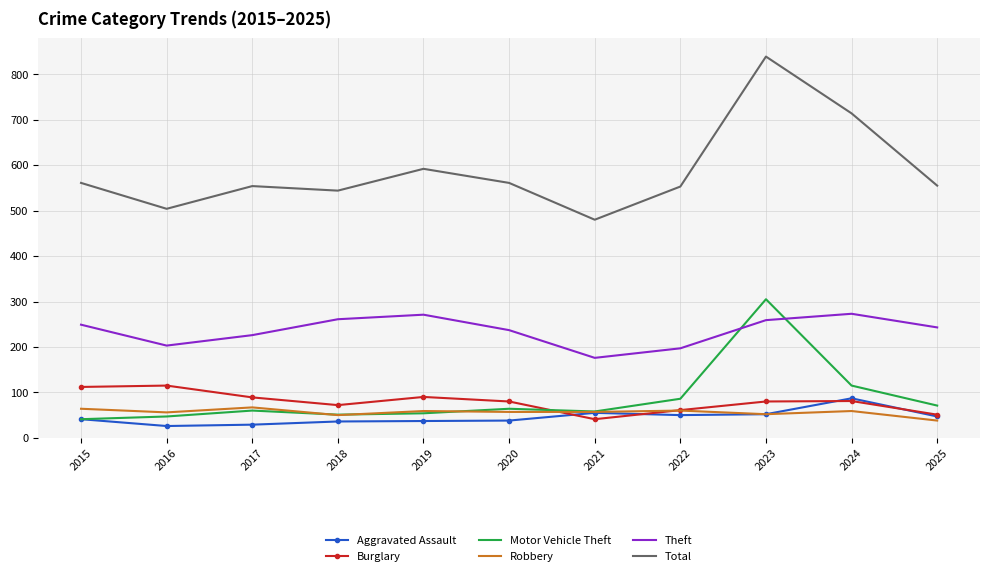

At which category does Burglary reach its first local valley?

2018